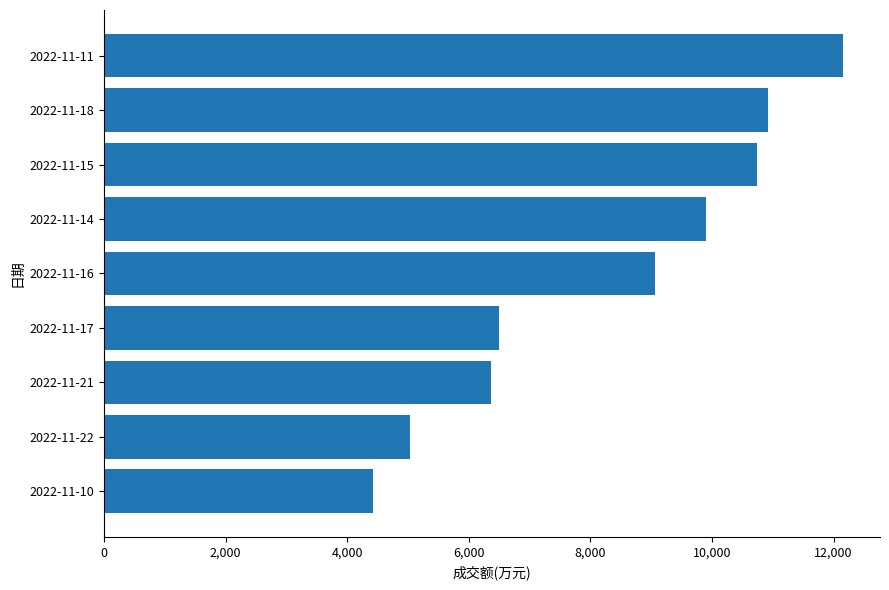

List the labels in order of value, largest first.

2022-11-11, 2022-11-18, 2022-11-15, 2022-11-14, 2022-11-16, 2022-11-17, 2022-11-21, 2022-11-22, 2022-11-10